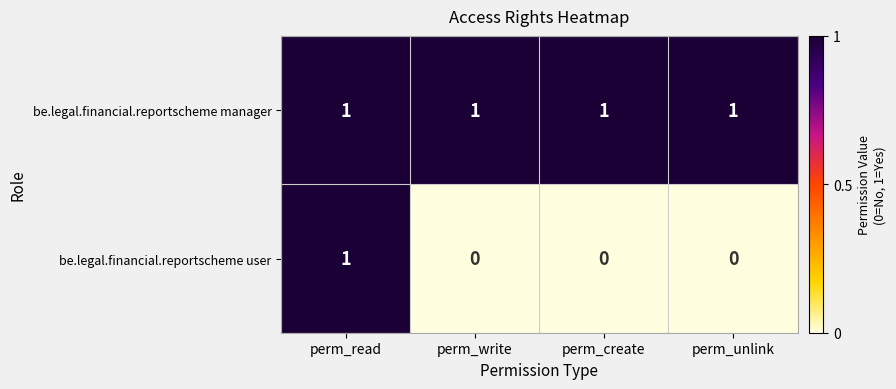

Which series has the largest range (max minus min)?

be.legal.financial.reportscheme user